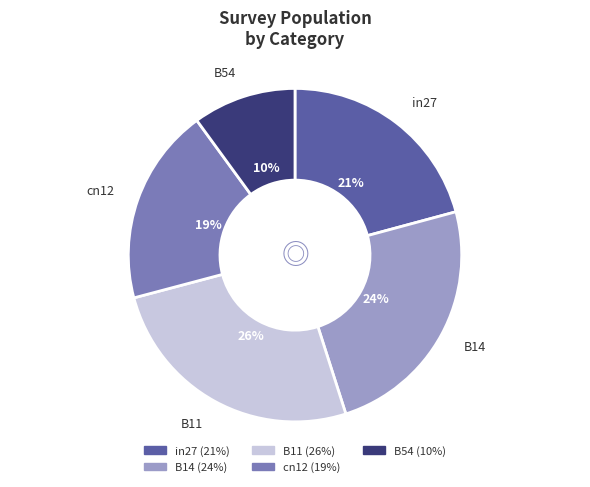

Does cn12 represent more than half of the total?

No